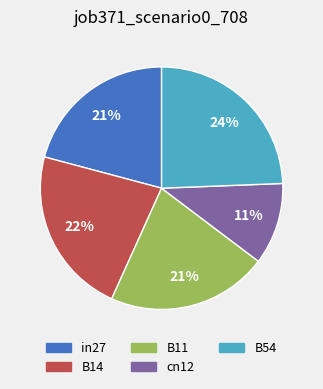

Does cn12 represent more than half of the total?

No